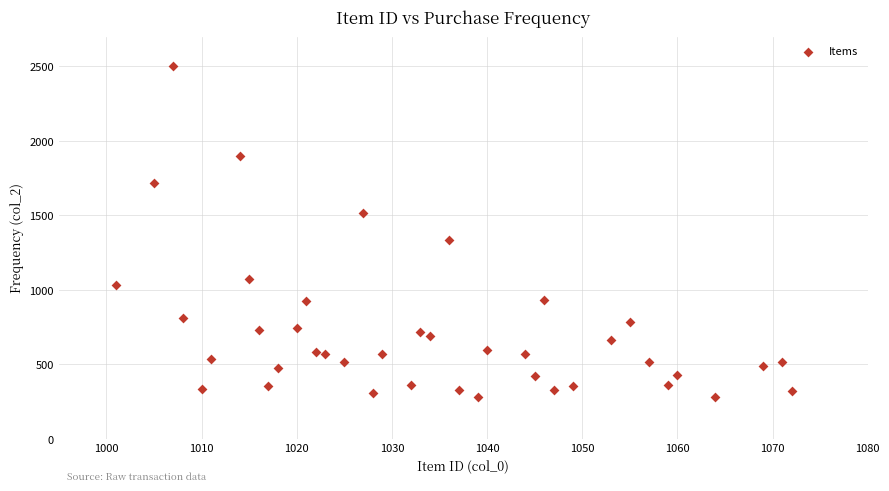

What is the range of X values (max minus min)?

71